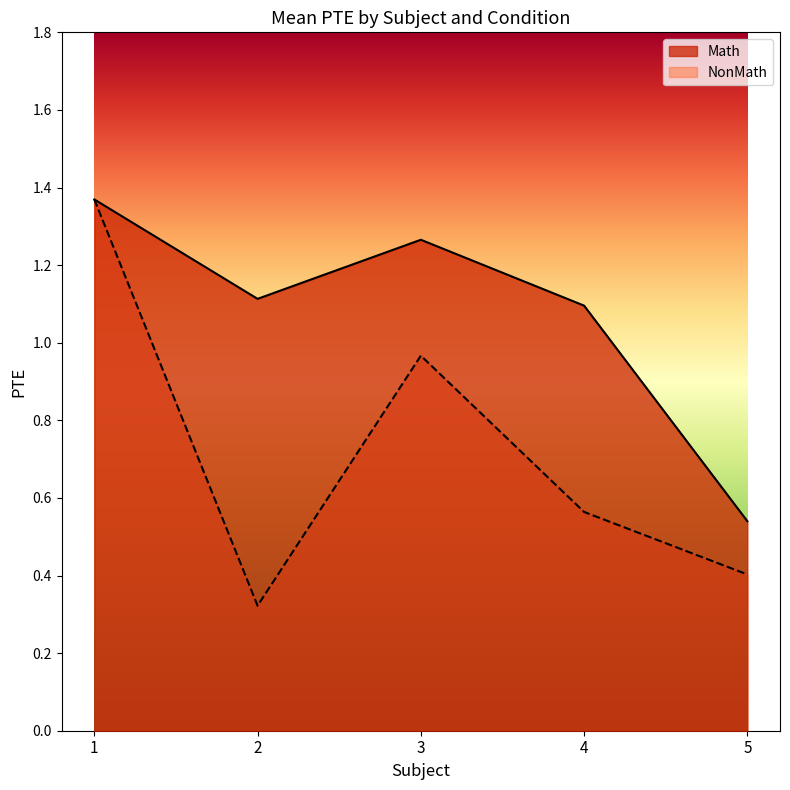

List the labels in order of value, smallest first.

5, 4, 2, 3, 1